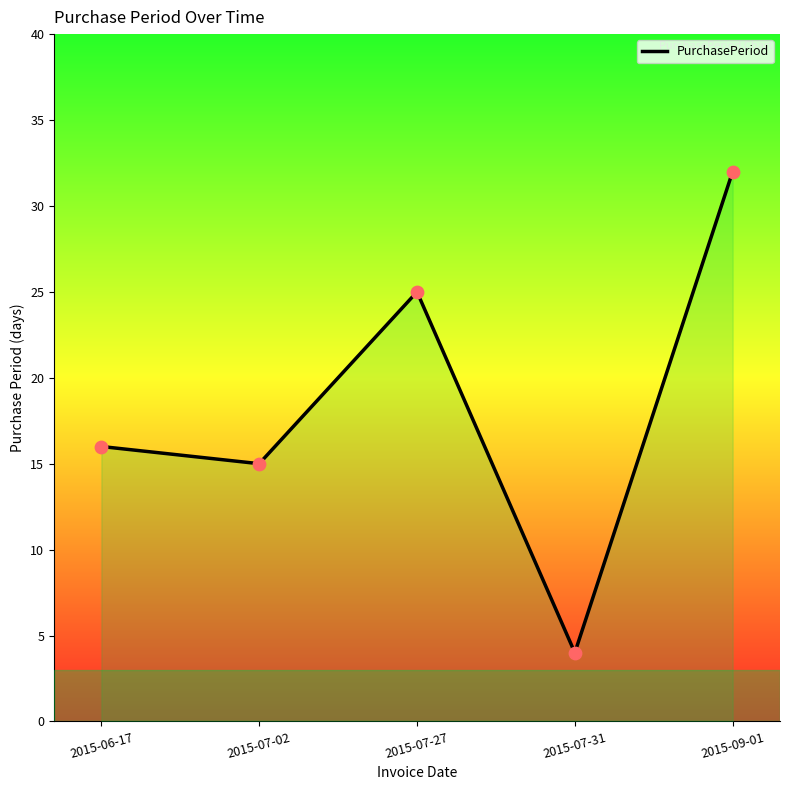

Between 2015-07-27 and 2015-06-17, which is larger?

2015-07-27